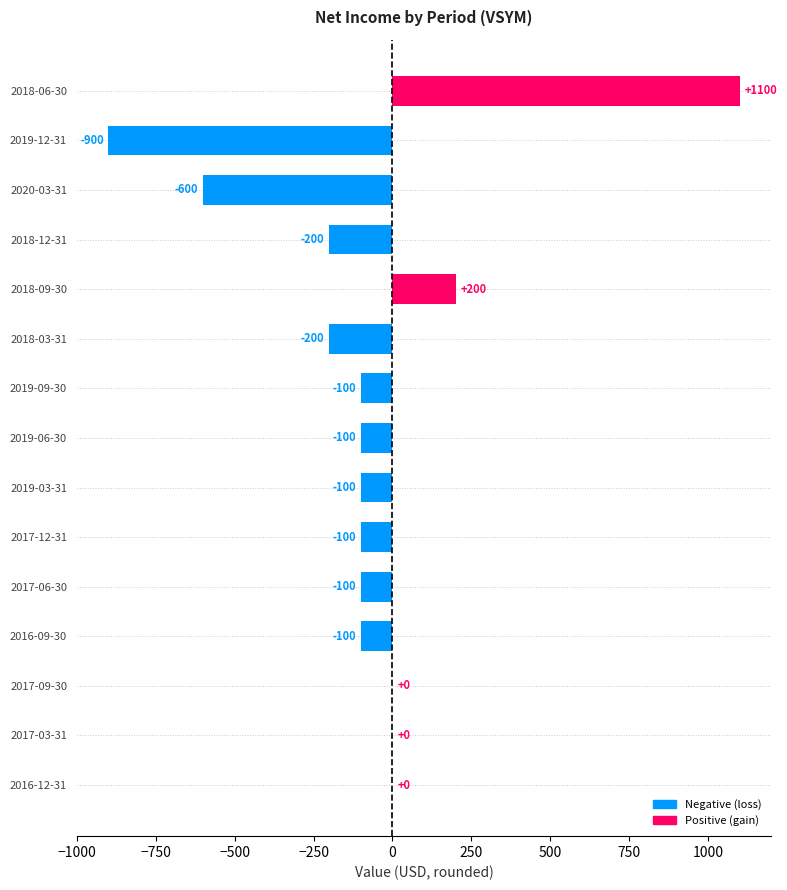

Are the bars horizontal?

Yes